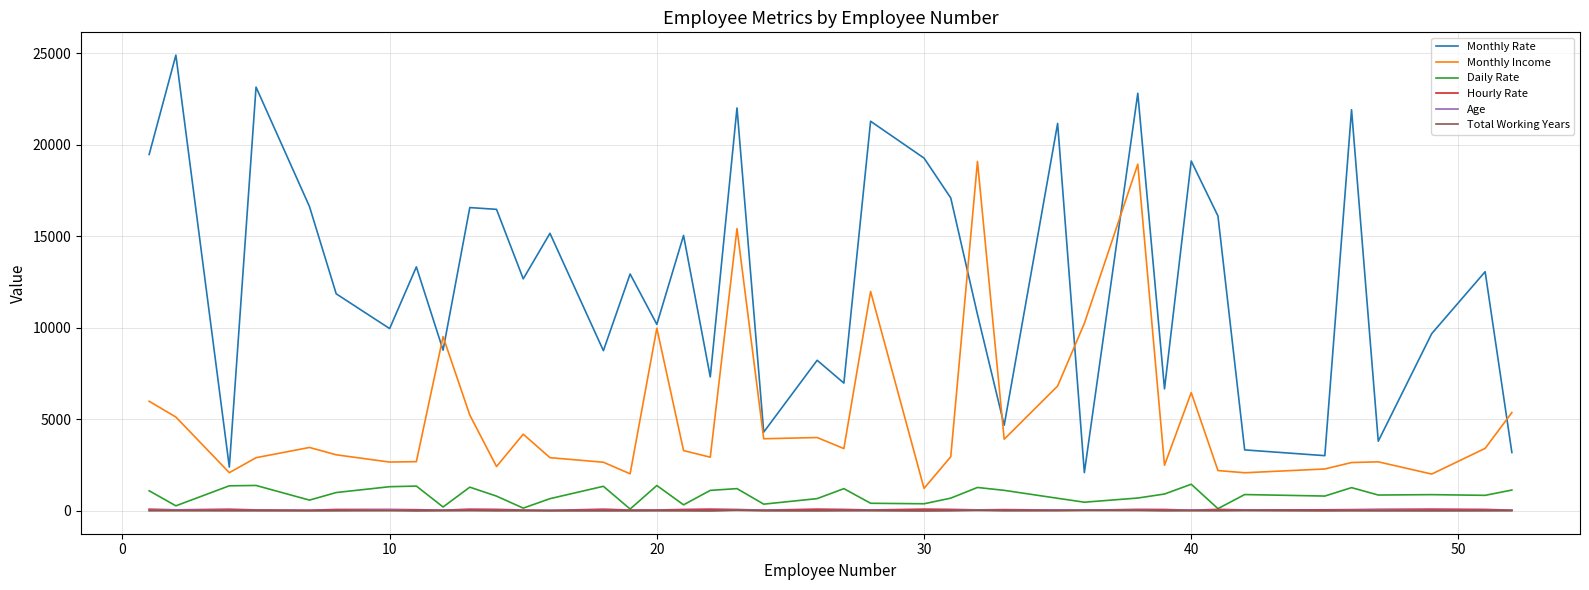

Does the chart display data point markers on the line(s)?

No